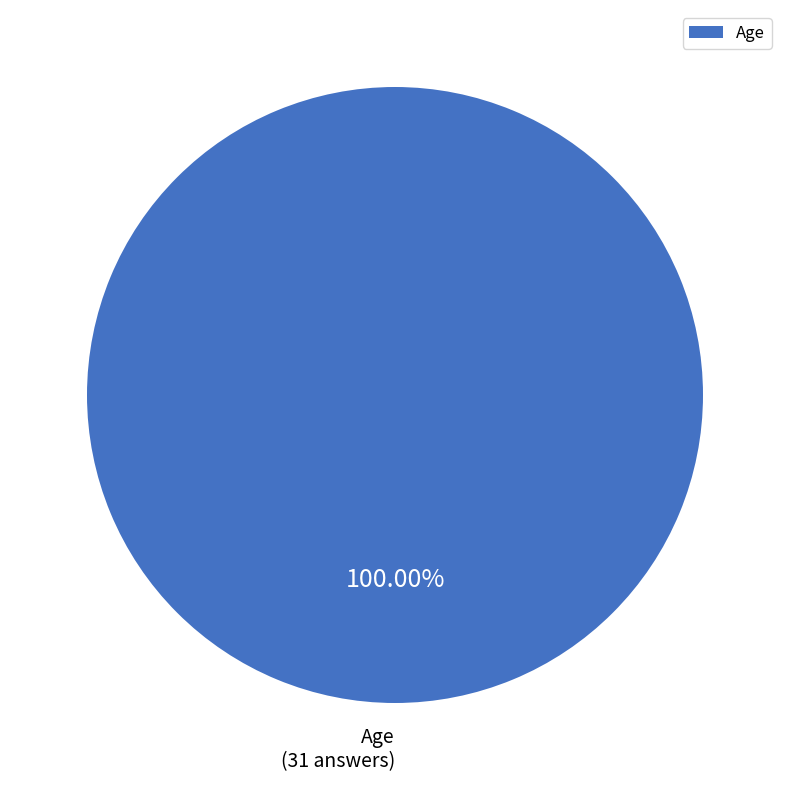

Rank the categories by value from lowest to highest.

Age